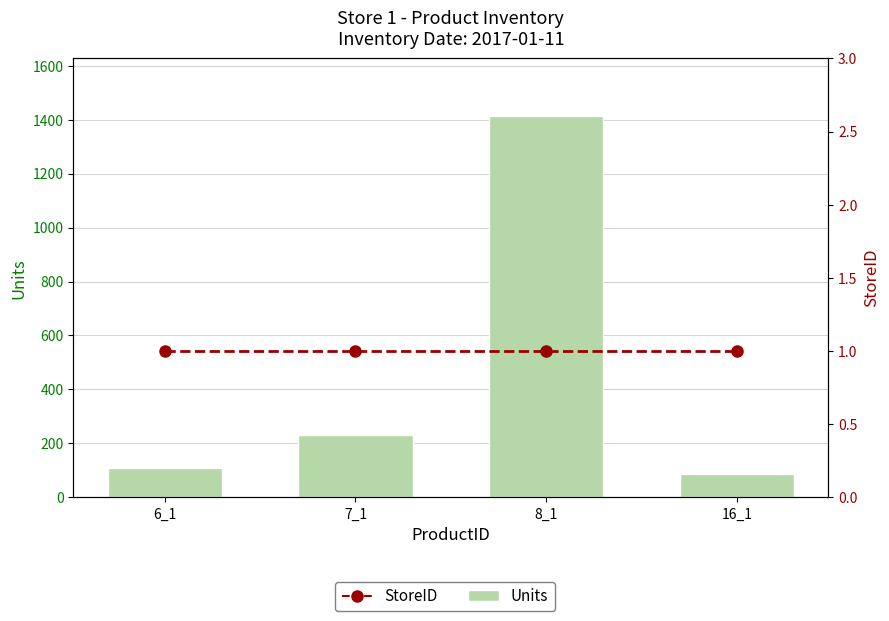

The StoreID series shows 0 at 7_1. True or false?

False